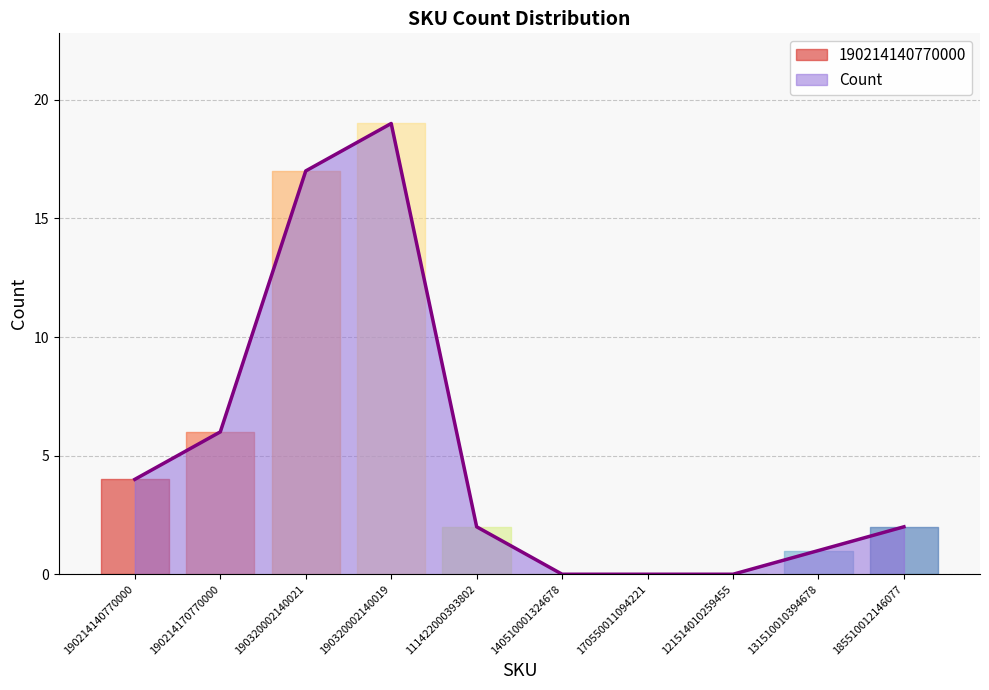

What is the difference between the maximum and minimum values?

19